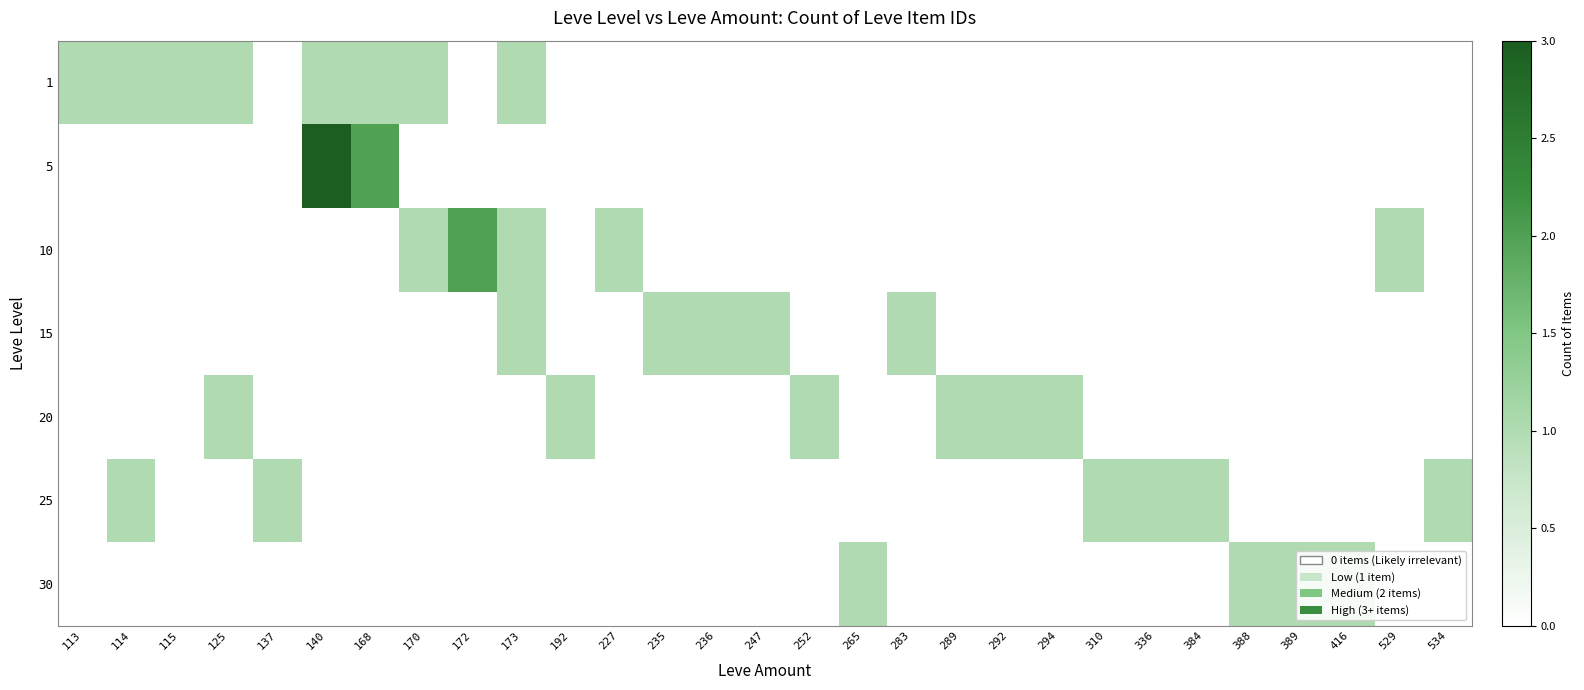

At how many categories does at least one series exceed 1?

3